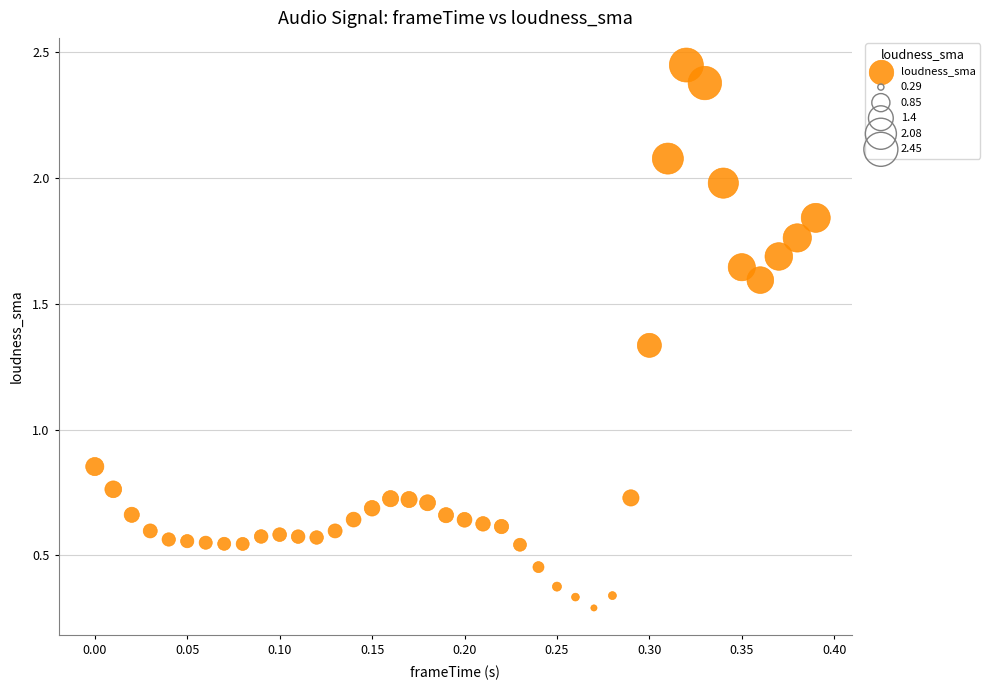

What is the range of Y values (max minus min)?

2.2